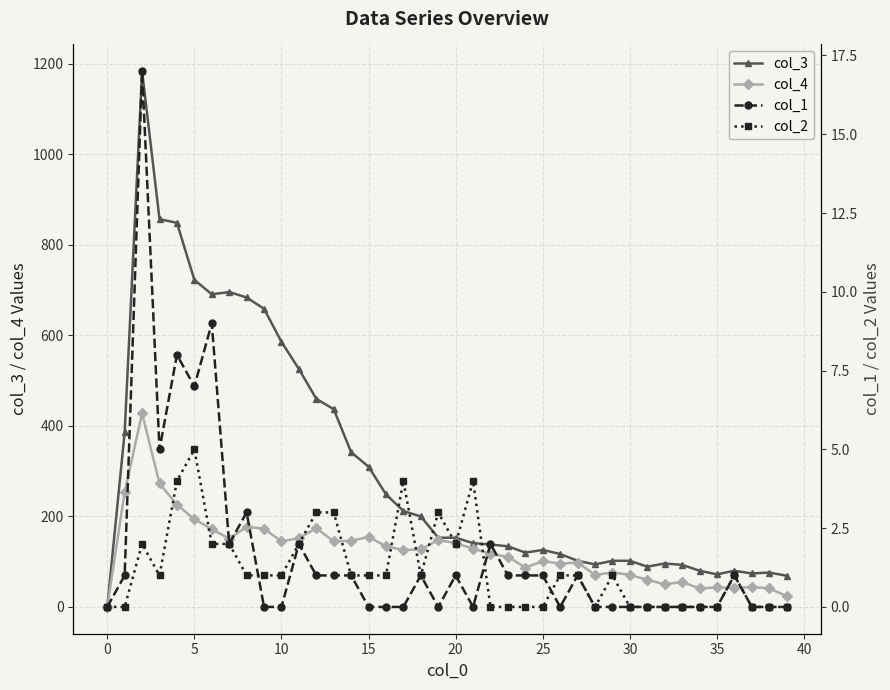

How many lines are shown in the chart?

4